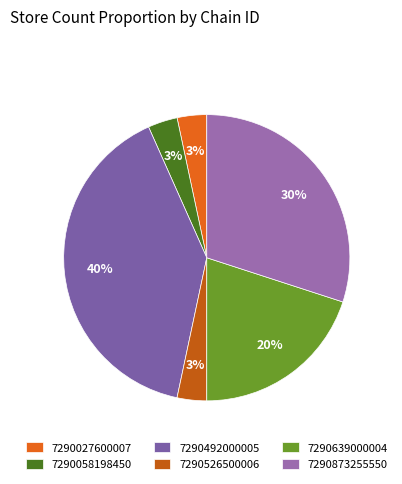

Is the sum of 7290873255550 and 7290492000005 greater than half?

Yes